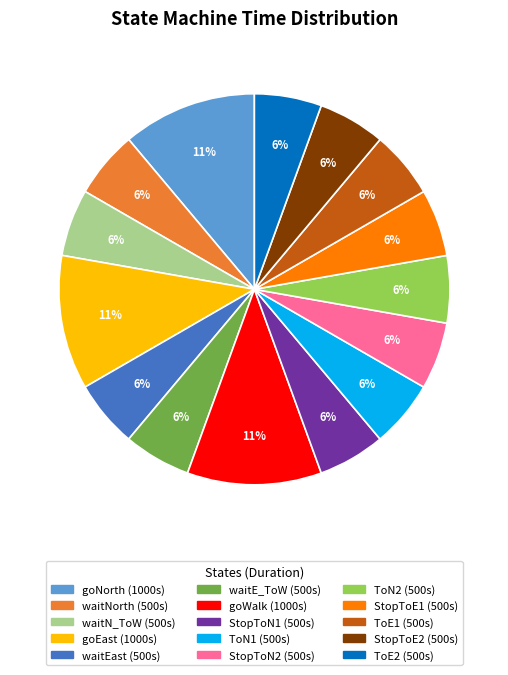

Count the number of slices in the pie.

15